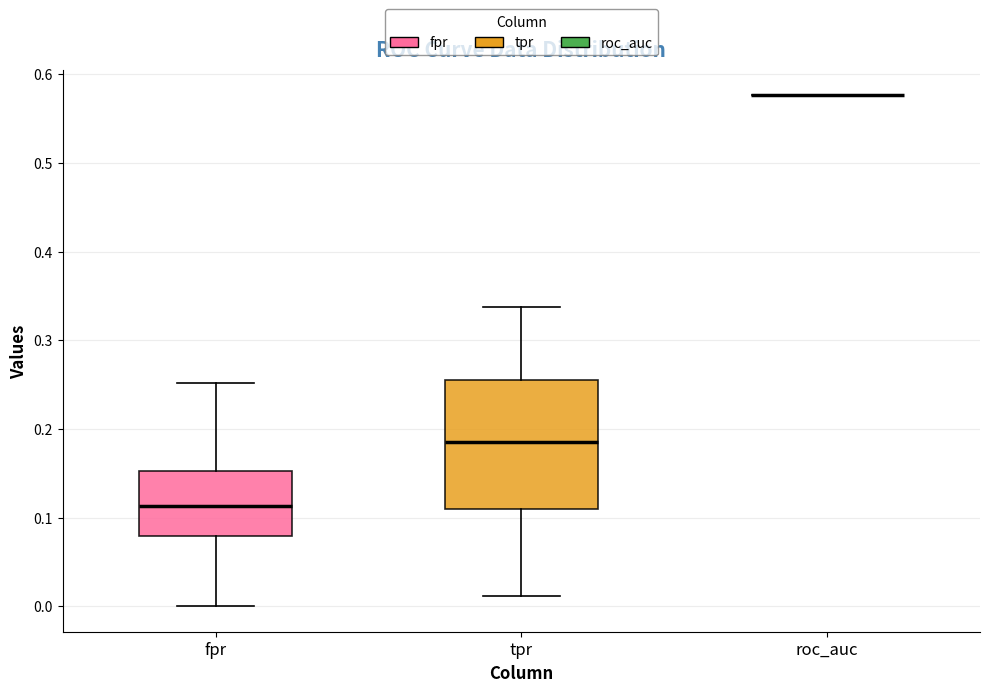

Which box is the tallest, from its lower edge to its upper edge?

tpr